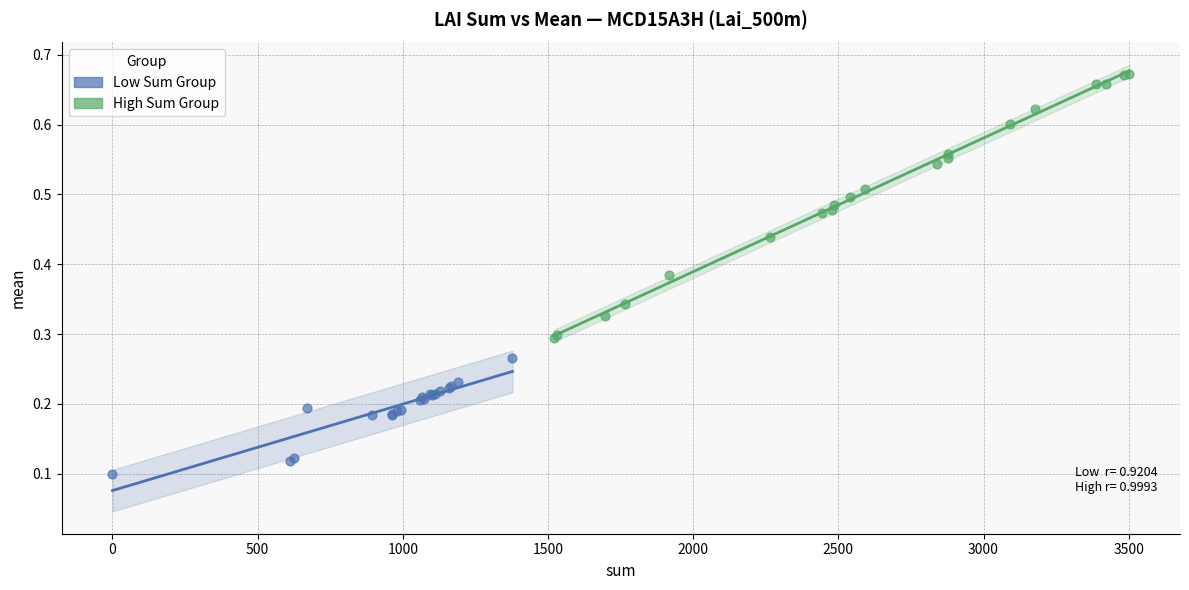

What are all the series names shown in the legend?

Low Sum Group, High Sum Group